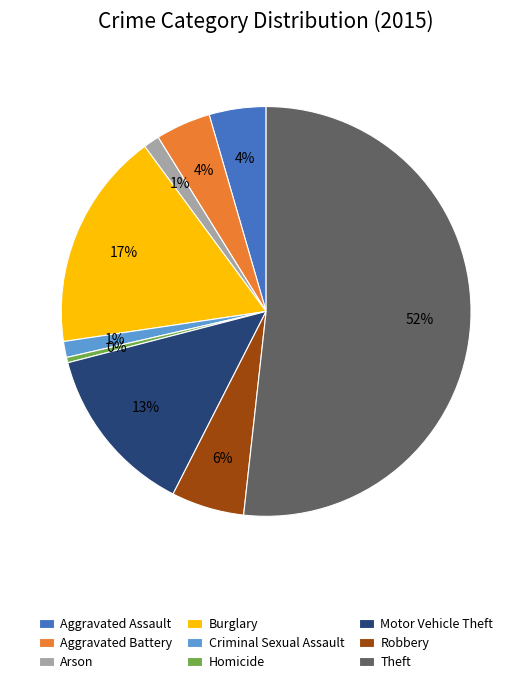

Is the sum of Homicide and Aggravated Battery greater than half?

No